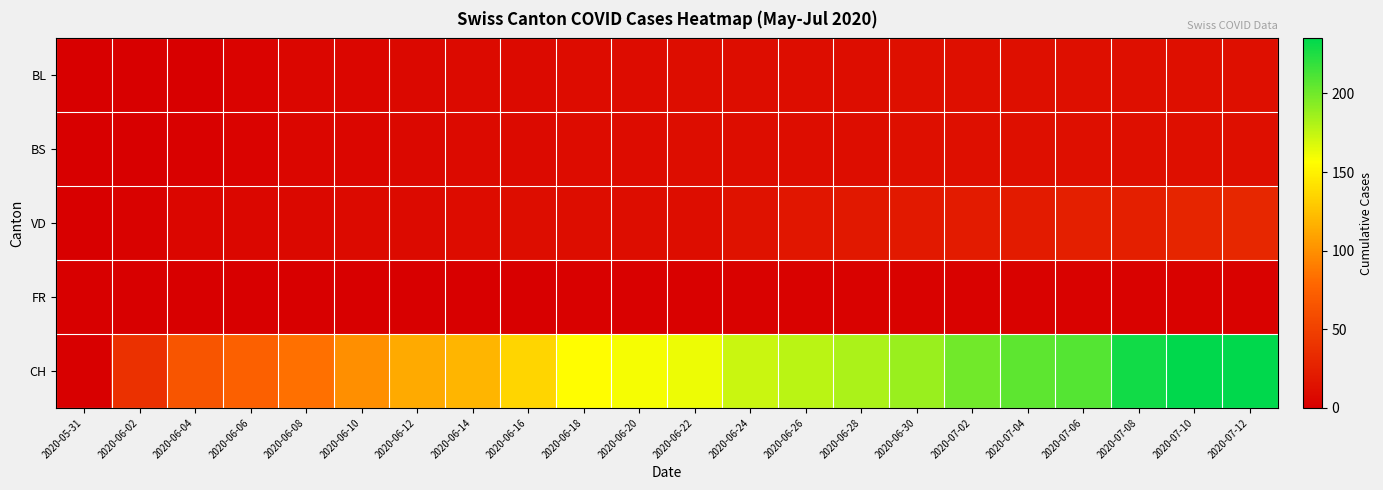

At how many categories does at least one series exceed 200?

5